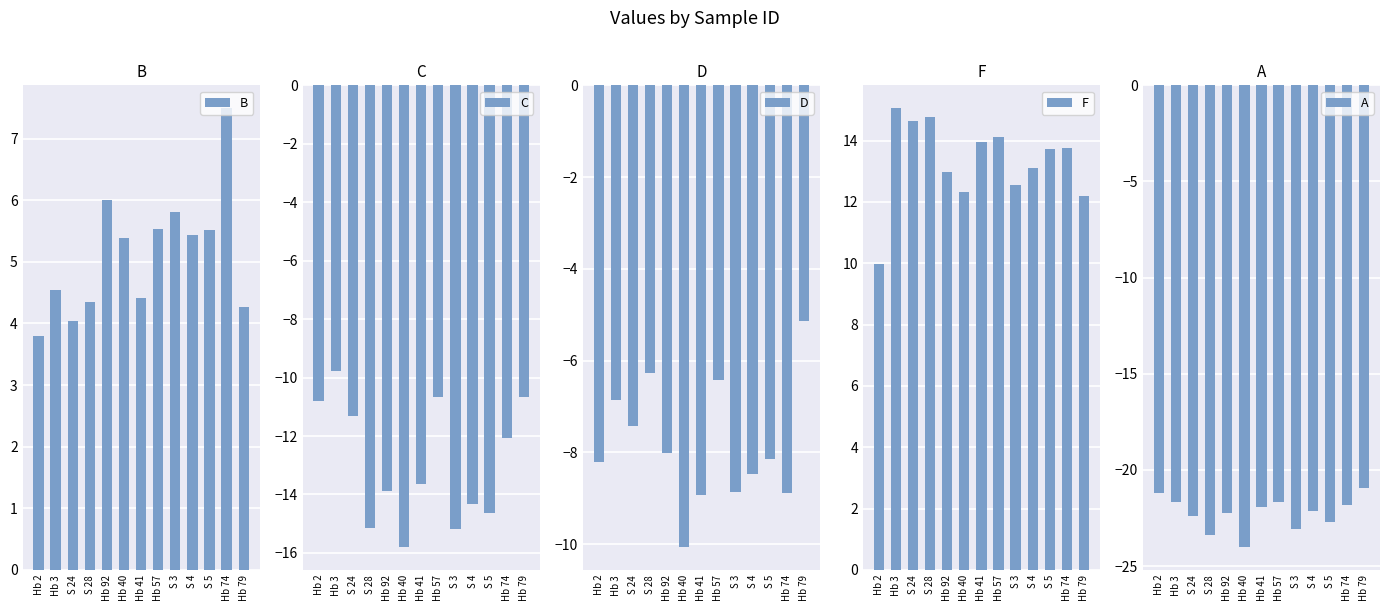

At which category is the sum across all series the highest?

Hb 3